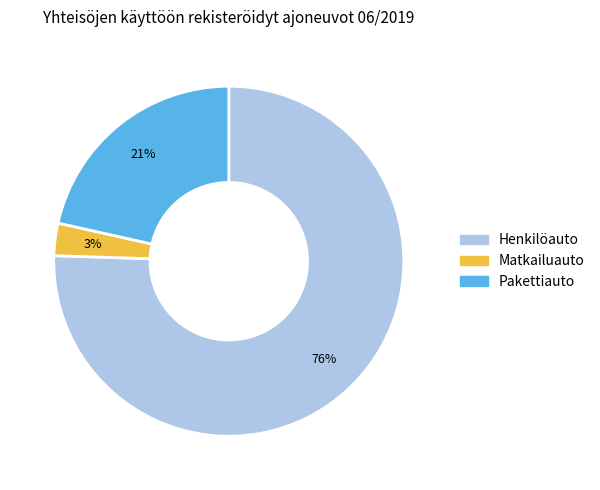

How many segments does this pie chart have?

3